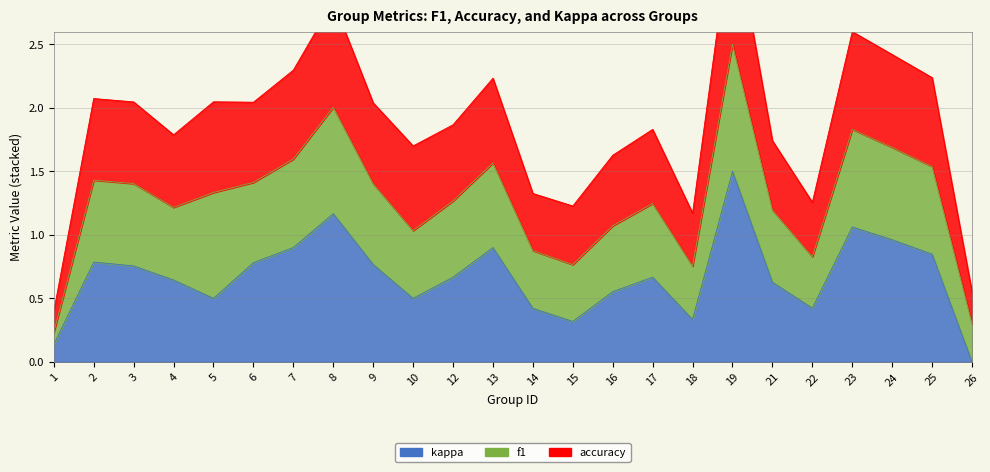

Read the kappa value at 18.

0.3